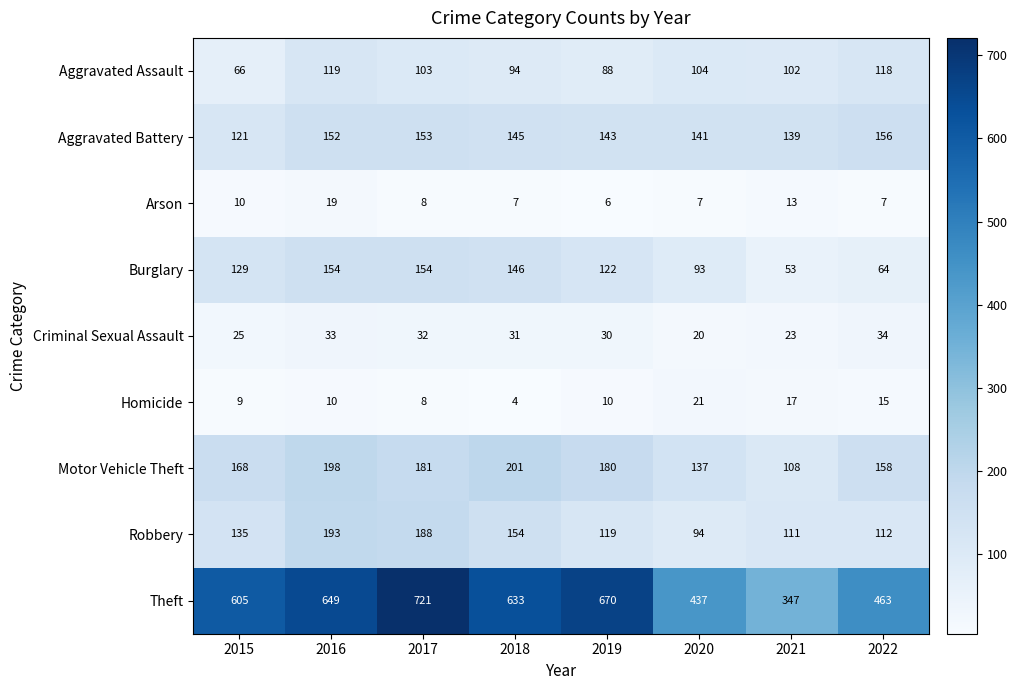

True or false: Arson has a value of 4 at 2017.

False